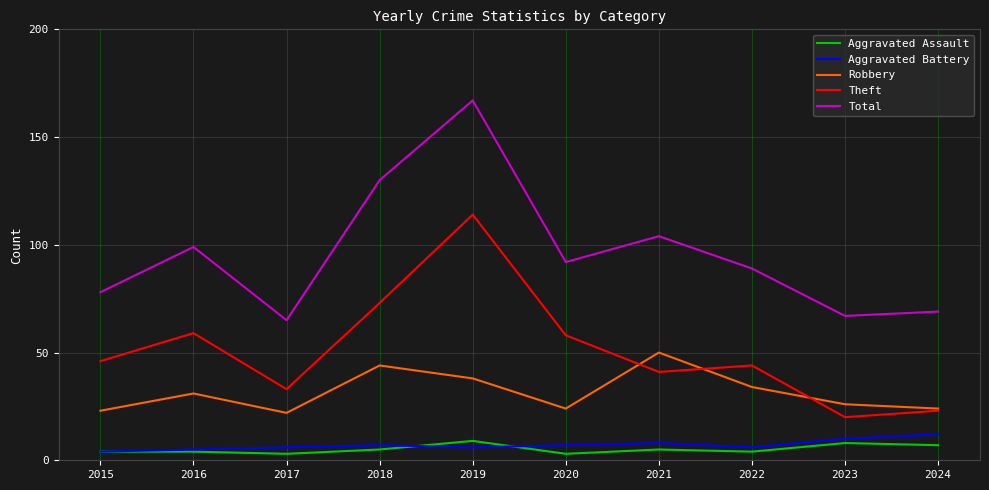

Where is Theft nearest to the value 67?

2018